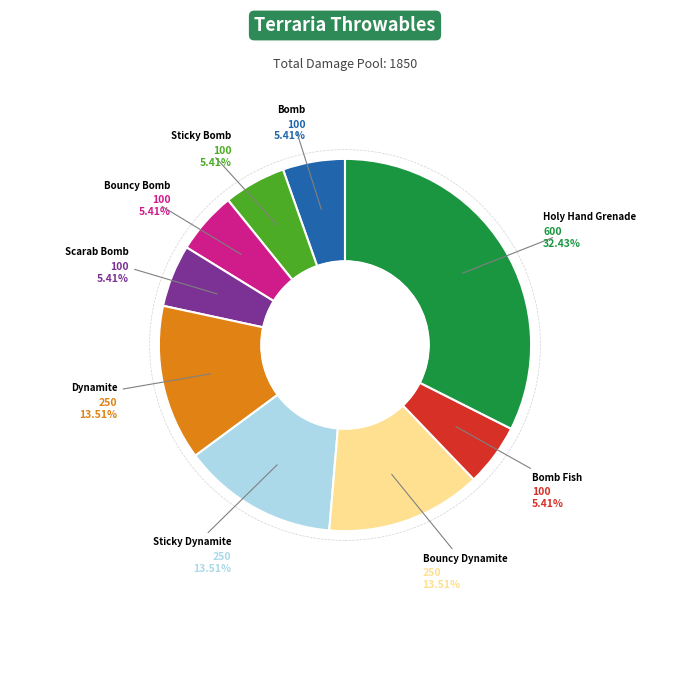

Is there any slice that represents more than half of the pie?

No